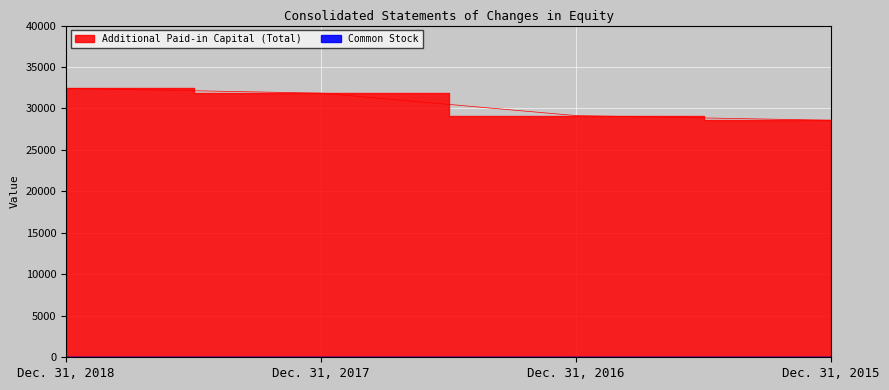

List the labels in order of value, largest first.

Dec. 31, 2018, Dec. 31, 2017, Dec. 31, 2016, Dec. 31, 2015